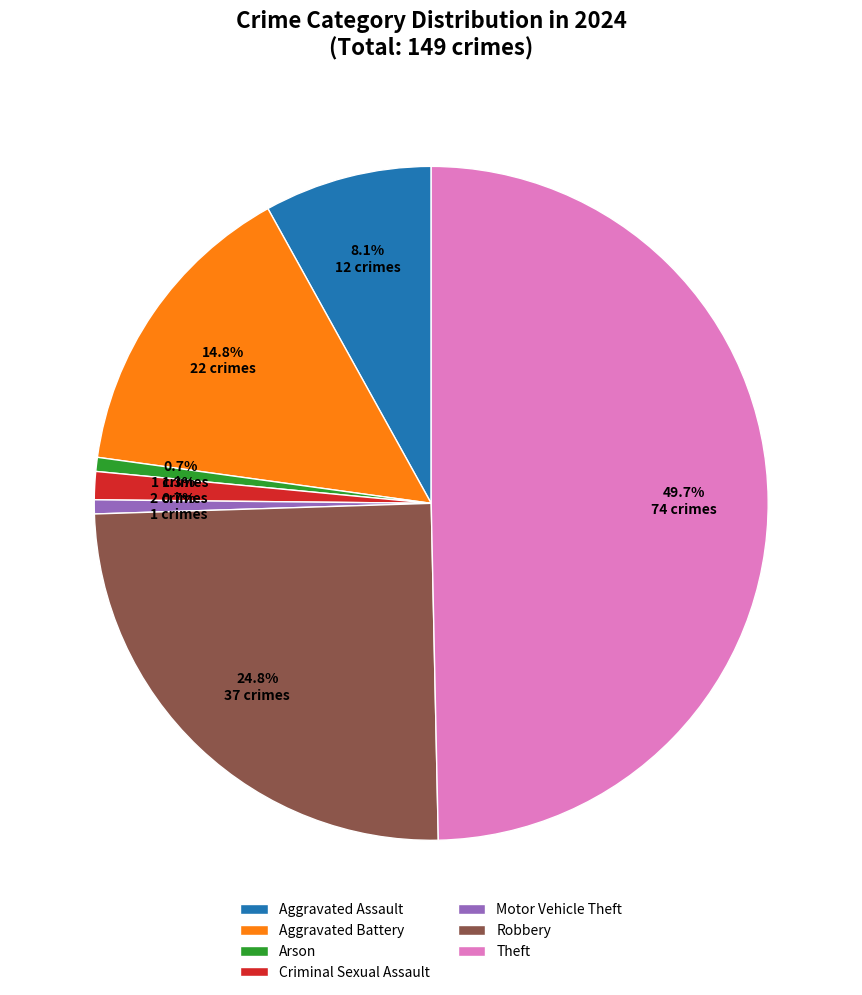

Does Motor Vehicle Theft represent more than half of the total?

No